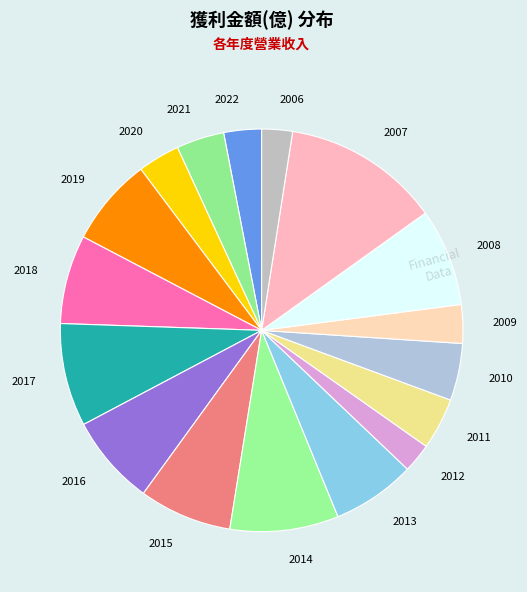

Does 2007 represent more than half of the total?

No